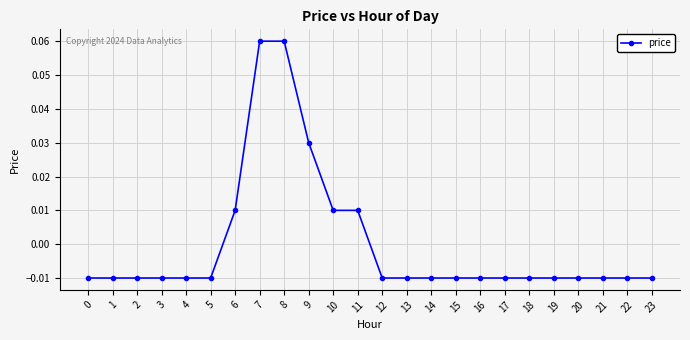

Between 9 and 1, which is larger?

9